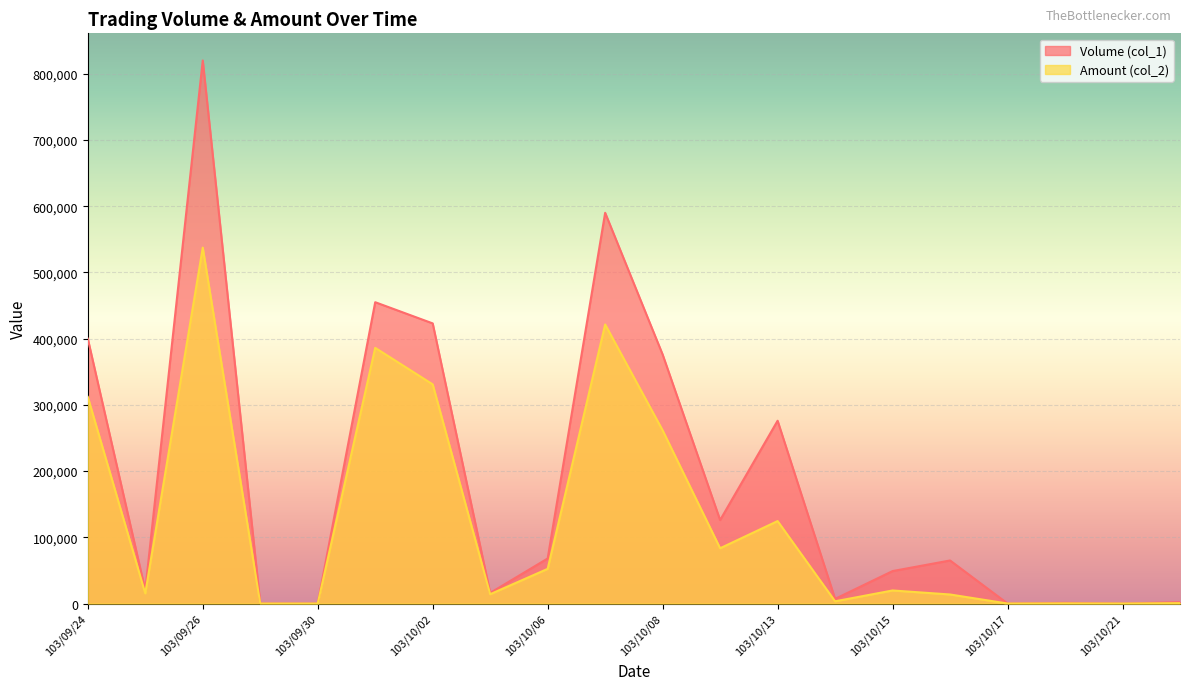

Where does the Amount (col_2) series first go above 19720?

103/09/24